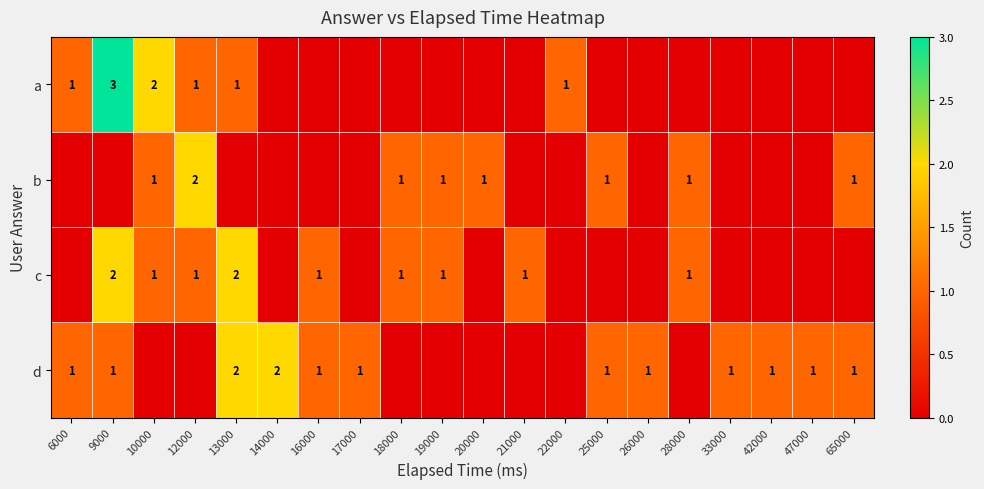

The value of d at 13000 is 1. True or false?

False